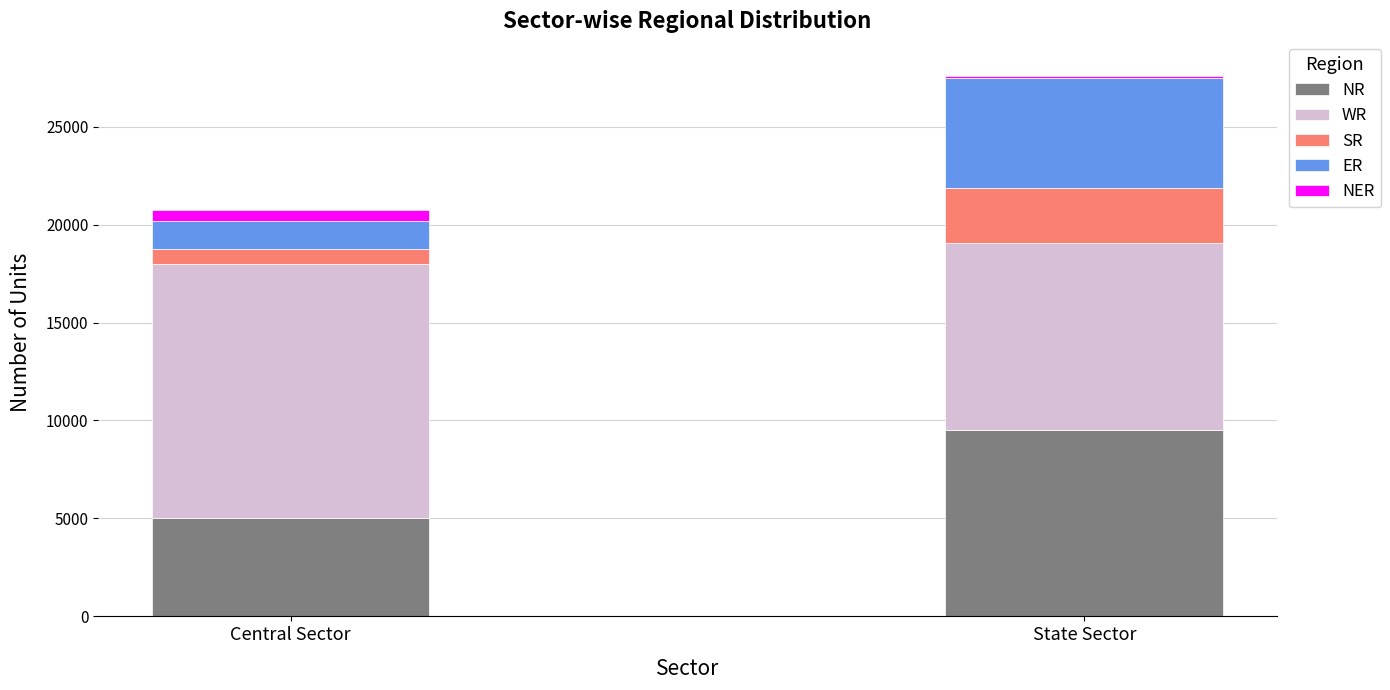

How many bars are there in total?

2